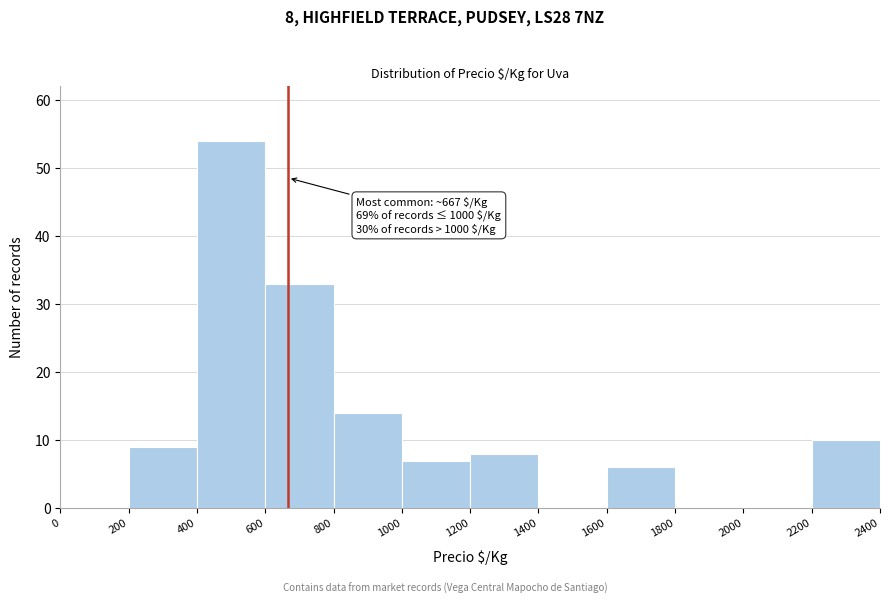

Over which range of the x-axis is the bar tallest?

400 to 600